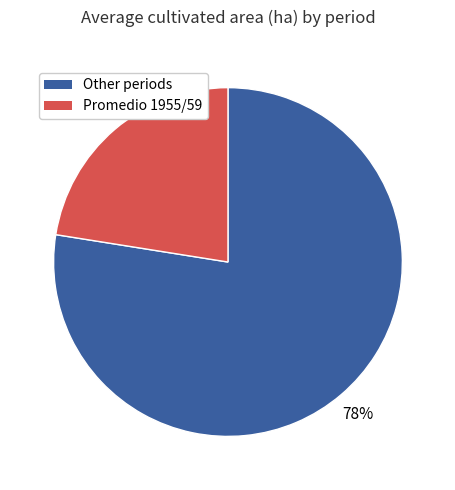

To the nearest percent, what is the average slice percentage?

50%